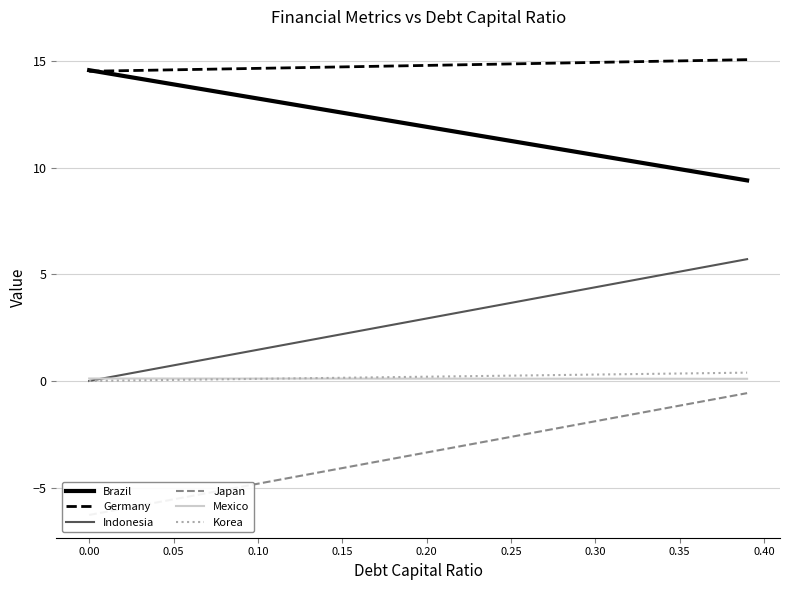

True or false: Brazil and Japan cross at least once.

False